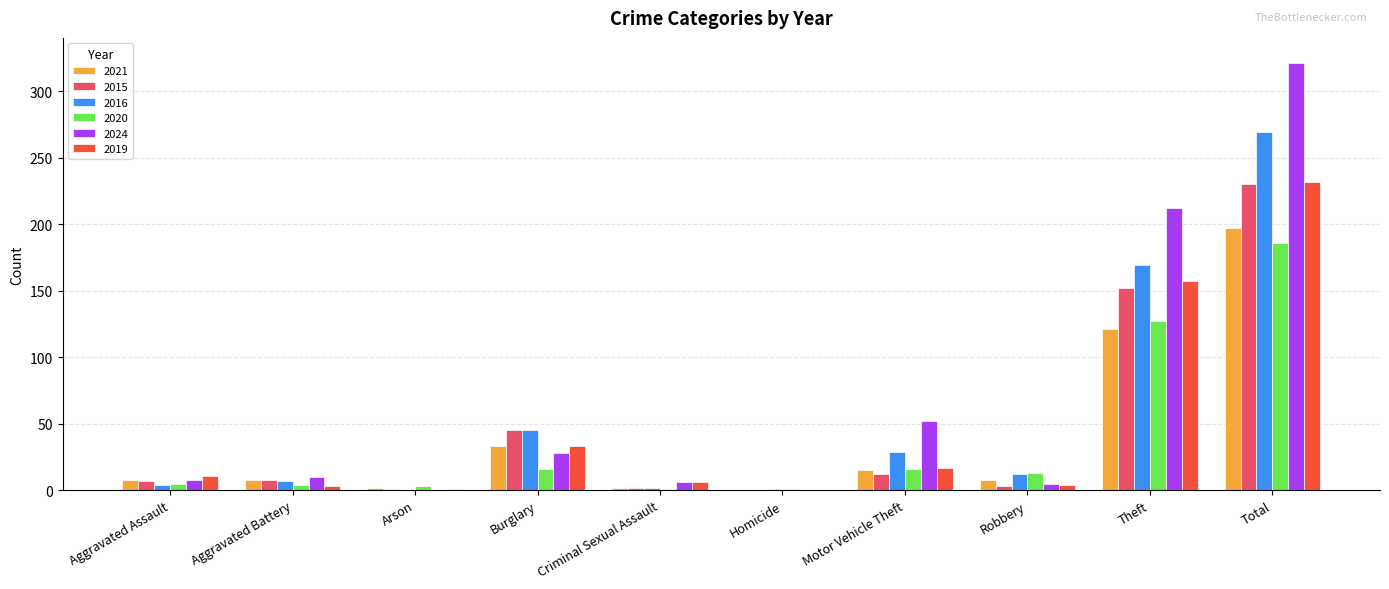

How many positive values does the 2021 series have?

9